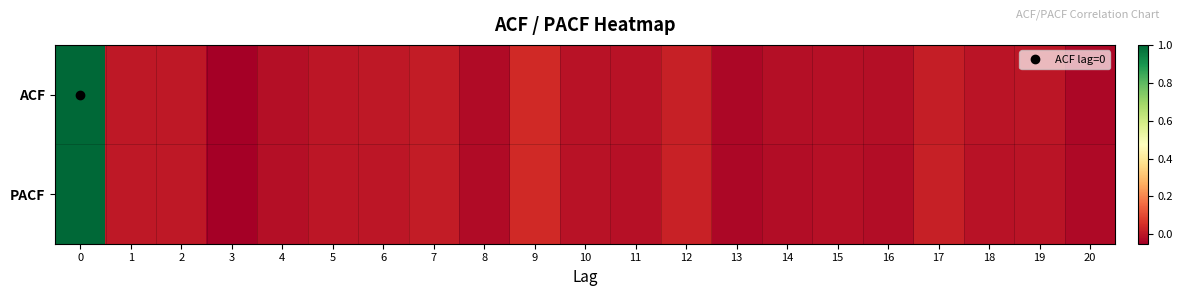

List the series in order of their peak value, lowest first.

ACF, PACF